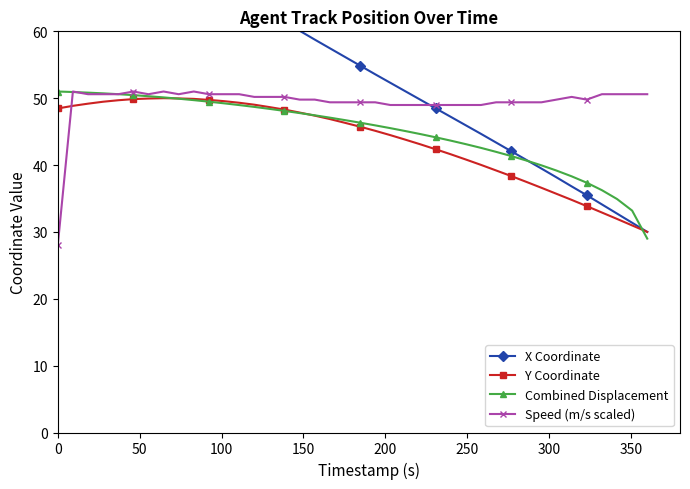

What is the minimum value for Combined Displacement?

29.0